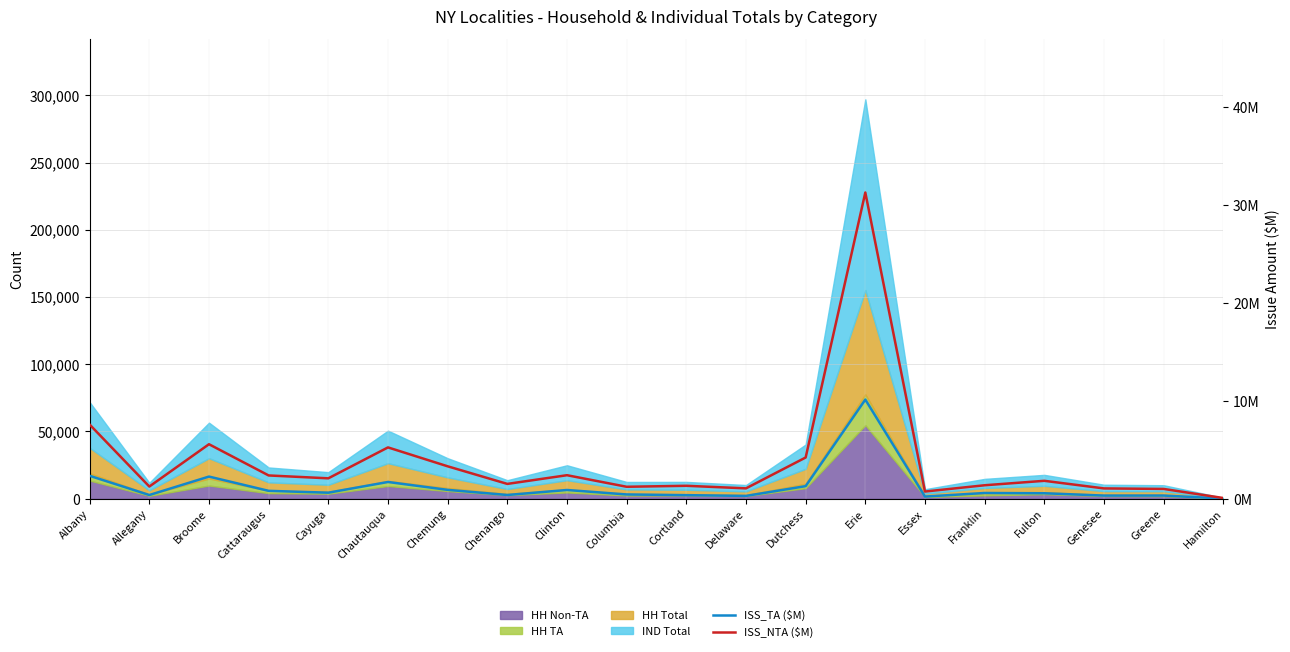

Does the chart display data point markers on the line(s)?

No